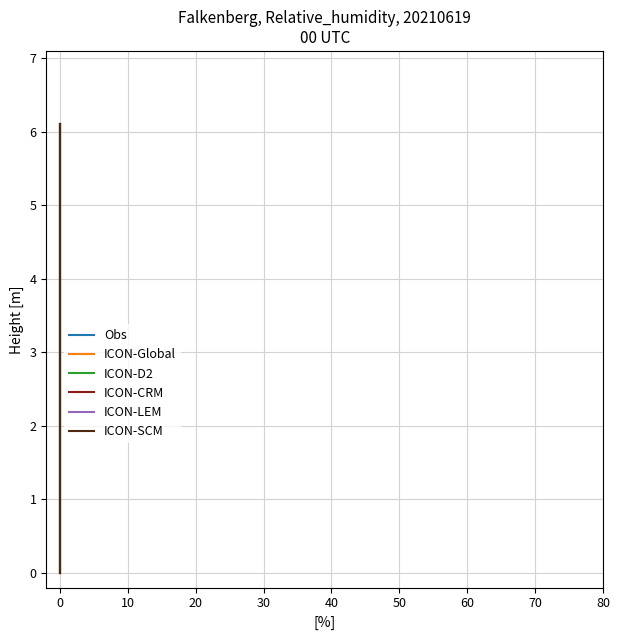

True or false: Obs and ICON-D2 intersect in this chart.

False